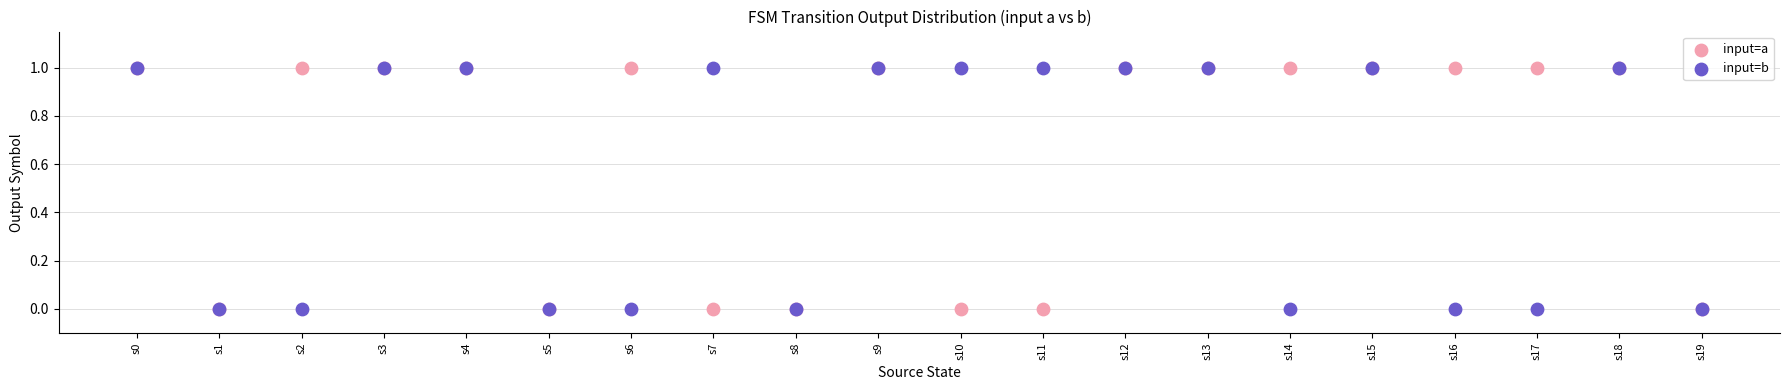

Which series has the largest Y range (max minus min)?

input=a